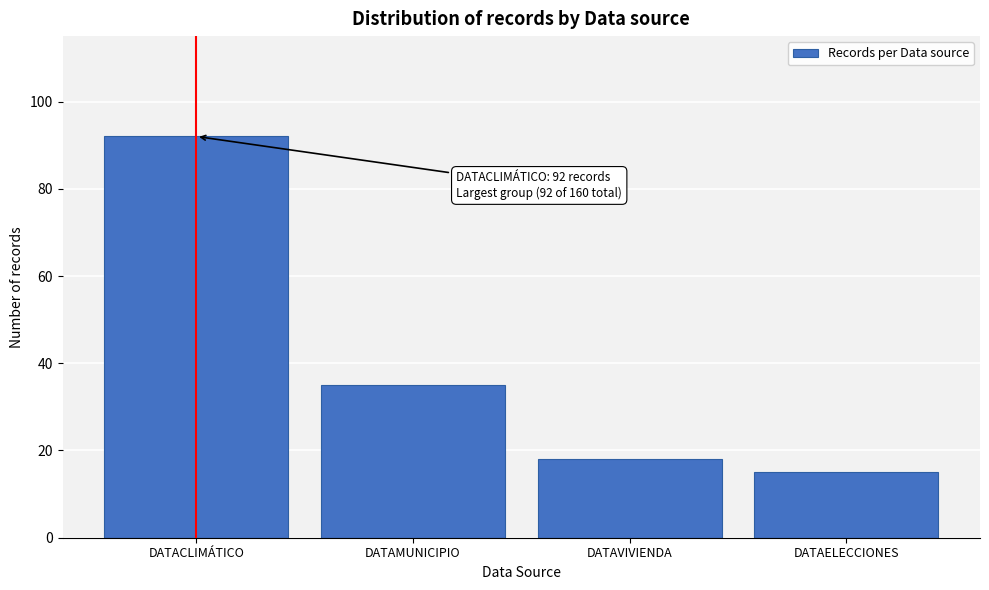

Reading left to right, list all the values displayed in this chart.

92	35	18	15